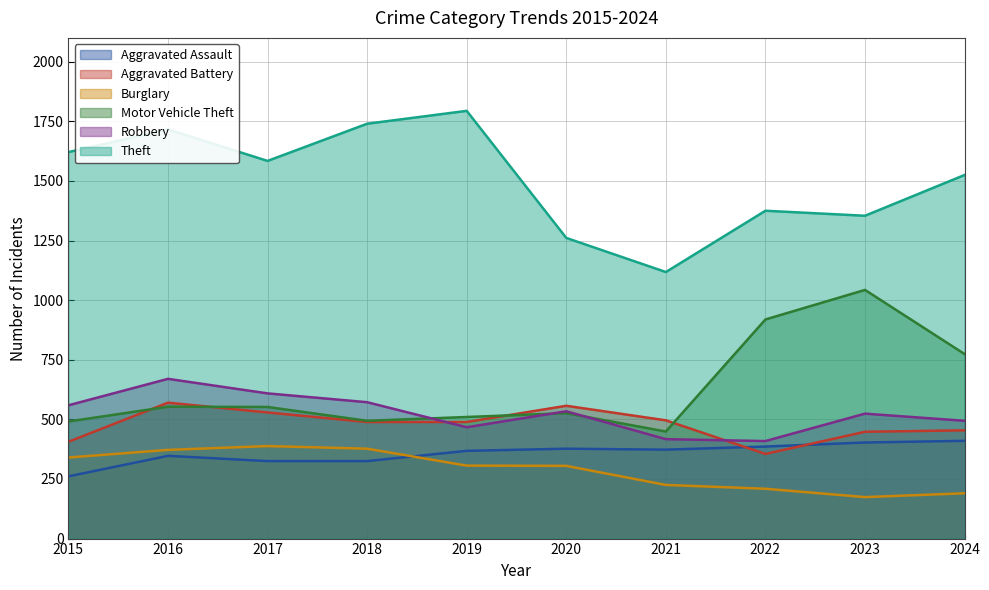

Is it true that Aggravated Assault equals 386 at 2022?

True